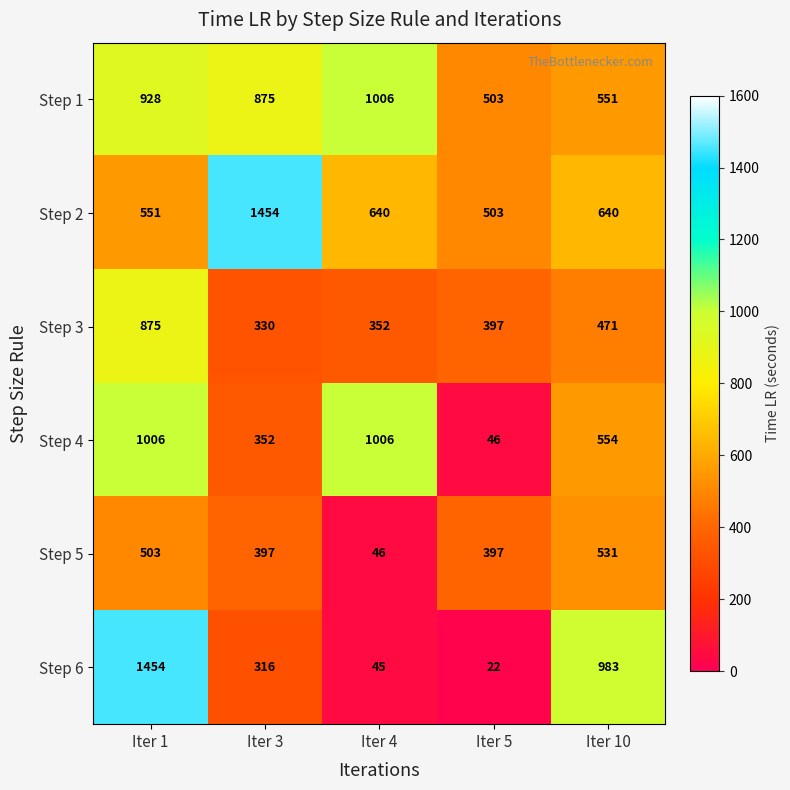

What is the spread (max minus min) of values at Iter 1?

951